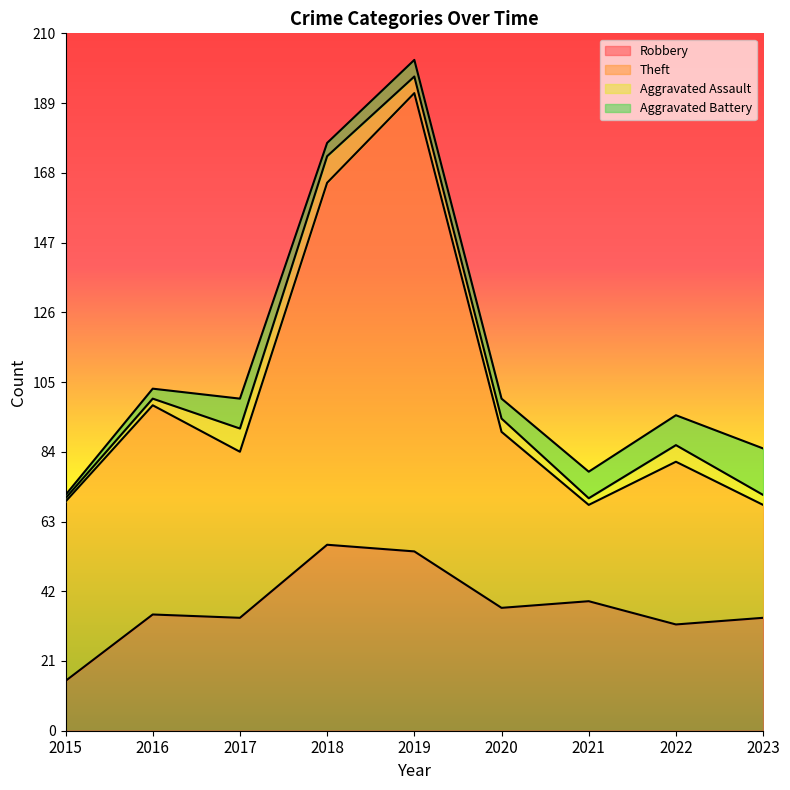

What are all the series names shown in the legend?

Robbery, Theft, Aggravated Assault, Aggravated Battery